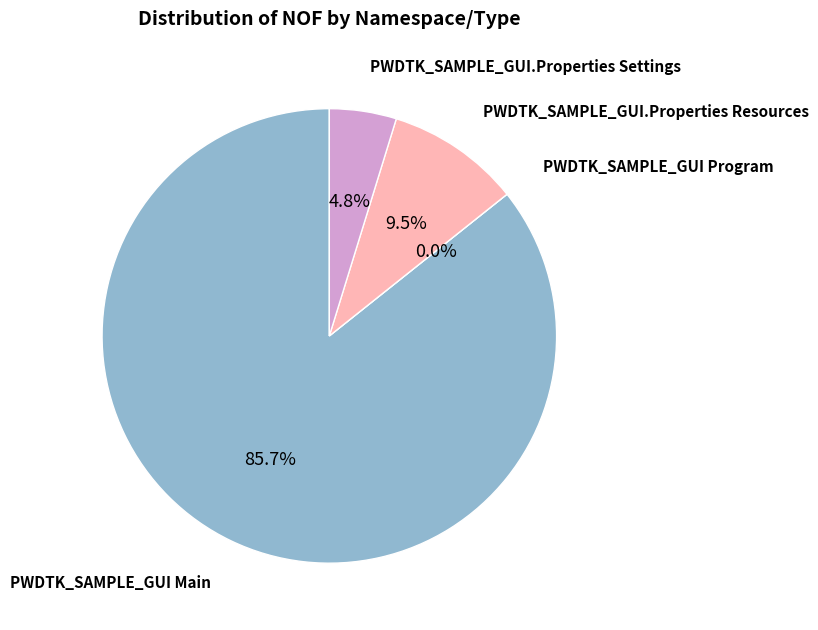

What is the change in value from PWDTK_SAMPLE_GUI.Properties Resources to PWDTK_SAMPLE_GUI.Properties Settings?

-1